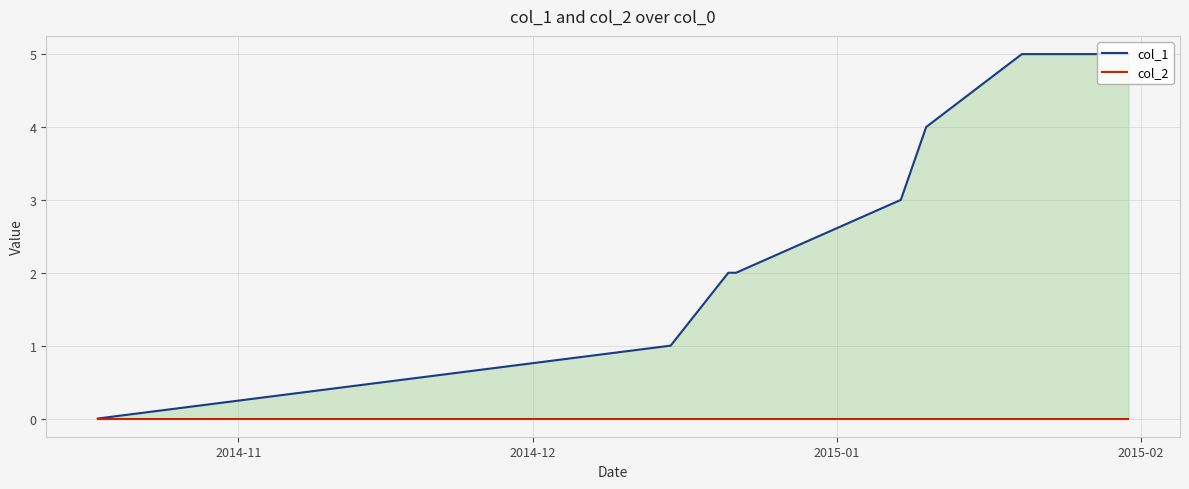

List the series in order of their overall mean, lowest first.

col_2, col_1